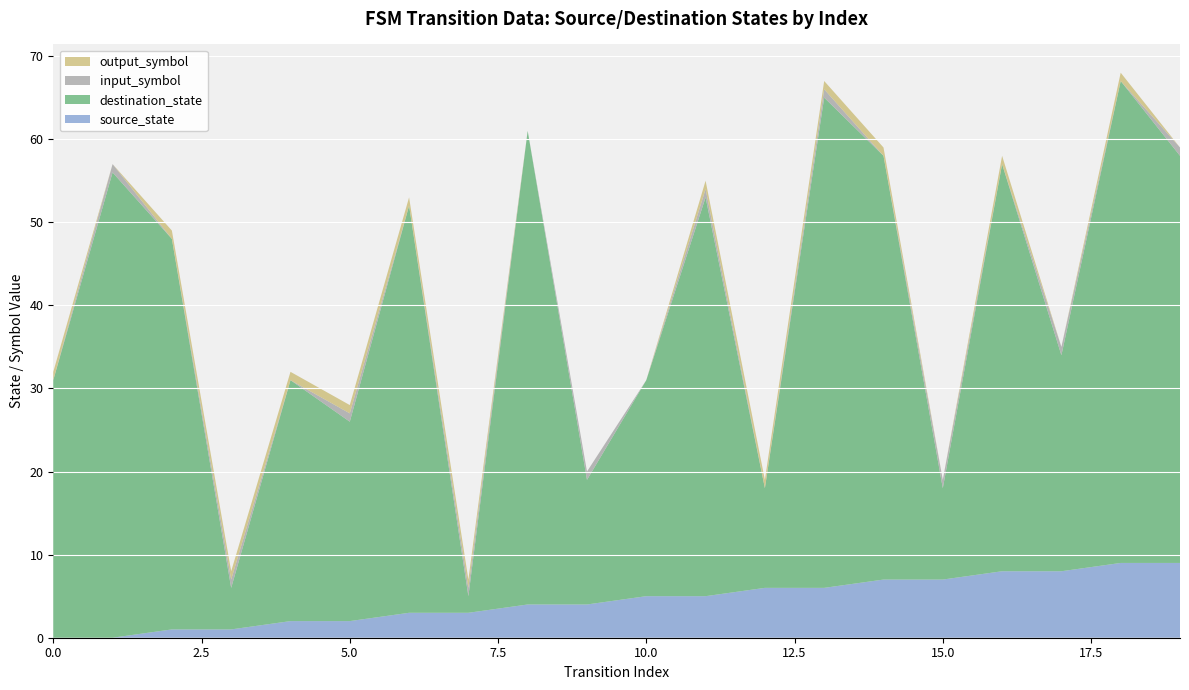

Reading left to right, list all the values displayed in this chart.

source_state: 0=0	1=0	2=1	3=1	4=2	5=2	6=3	7=3	8=4	9=4	10=5	11=5	12=6	13=6	14=7	15=7	16=8	17=8	18=9	19=9
destination_state: 0=31	1=56	2=47	3=5	4=29	5=24	6=49	7=2	8=57	9=15	10=26	11=48	12=12	13=59	14=51	15=11	16=49	17=26	18=58	19=49
input_symbol: 0=0	1=1	2=0	3=1	4=0	5=1	6=0	7=1	8=0	9=1	10=0	11=1	12=0	13=1	14=0	15=1	16=0	17=1	18=0	19=1
output_symbol: 0=1	1=0	2=1	3=1	4=1	5=1	6=1	7=1	8=0	9=0	10=0	11=1	12=1	13=1	14=1	15=0	16=1	17=0	18=1	19=0